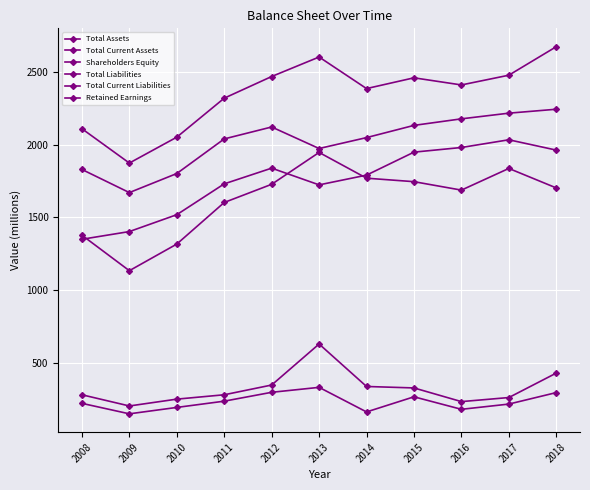

Reading right to left, what are all the values shown in this chart?

Total Assets: 2673	2477	2410	2459	2385	2602	2468	2319	2051	1873	2109
Total Current Assets: 1702	1836	1687	1745	1769	1946	1727	1602	1316	1133	1377
Shareholders Equity: 2243	2216	2177	2132	2048	1973	2121	2039	1801	1670	1829
Total Liabilities: 429	261	233	327	337	629	347	280	250	203	280
Total Current Liabilities: 295	216	180	266	162	331	297	236	193	149	221
Retained Earnings: 1962	2033	1980	1948	1790	1723	1838	1730	1518	1402	1349